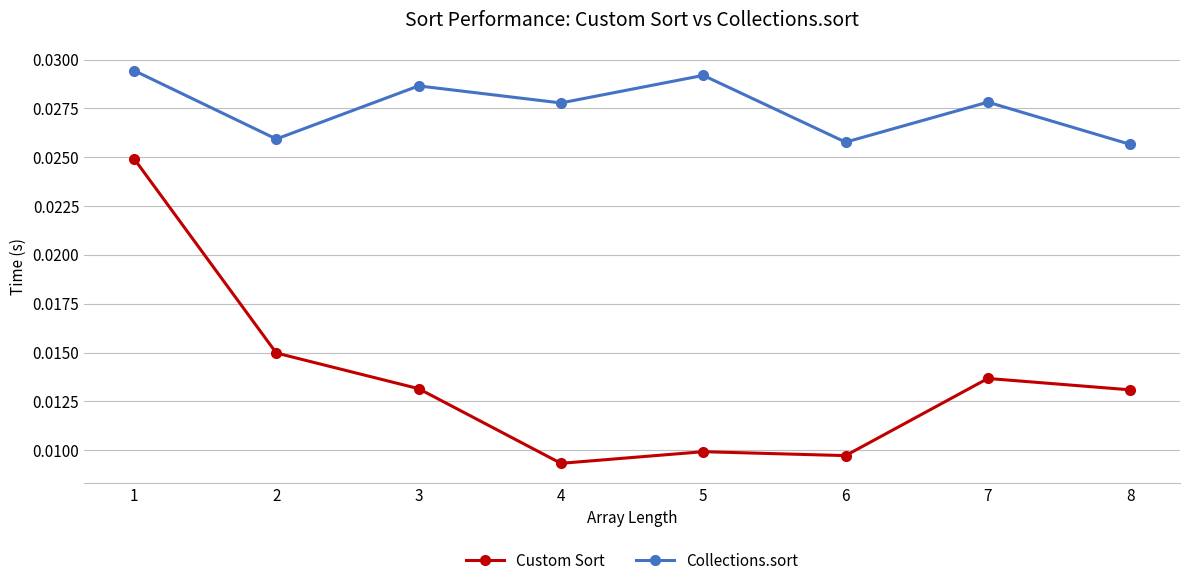

Which series has the widest spread of values?

Custom Sort